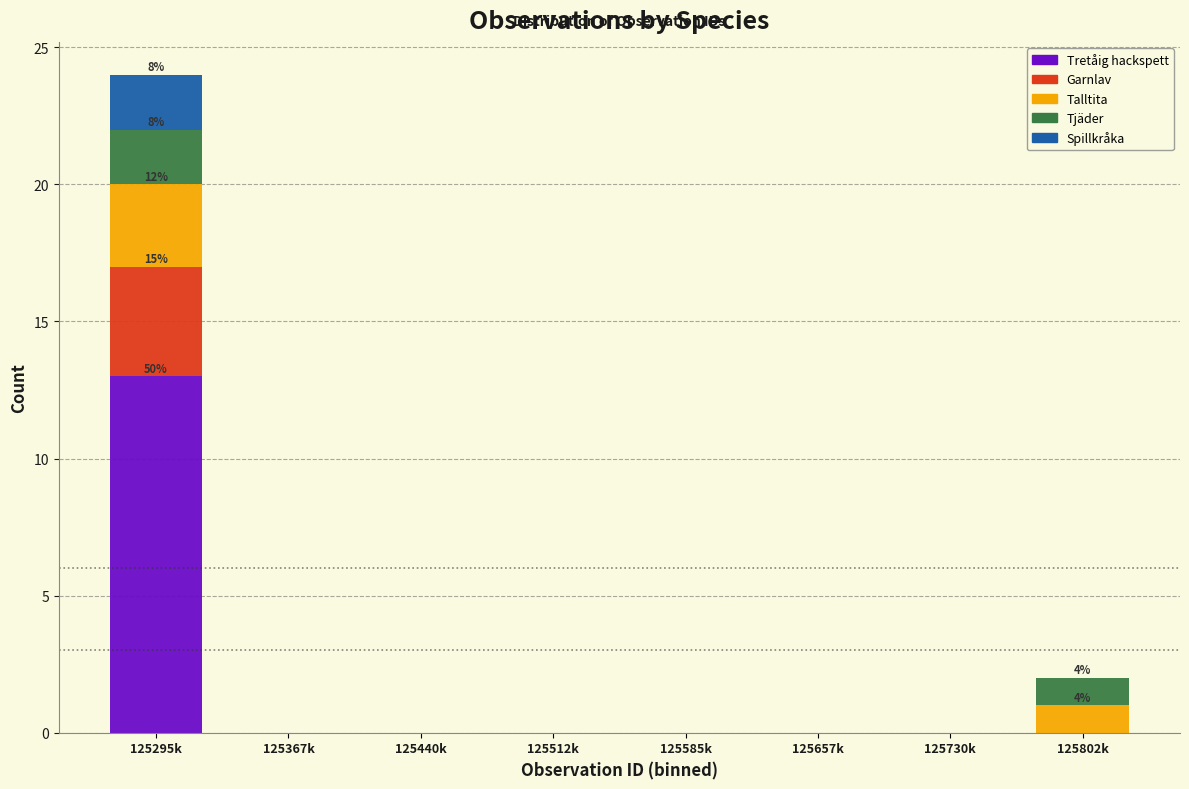

At which category is the sum across all series the highest?

125295k